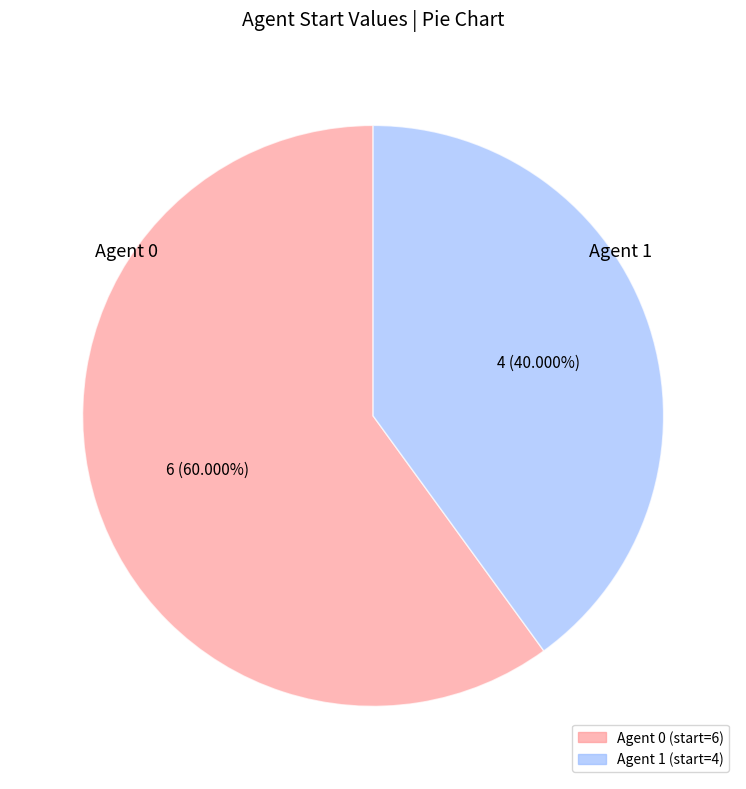

Is there any slice that represents more than half of the pie?

Yes